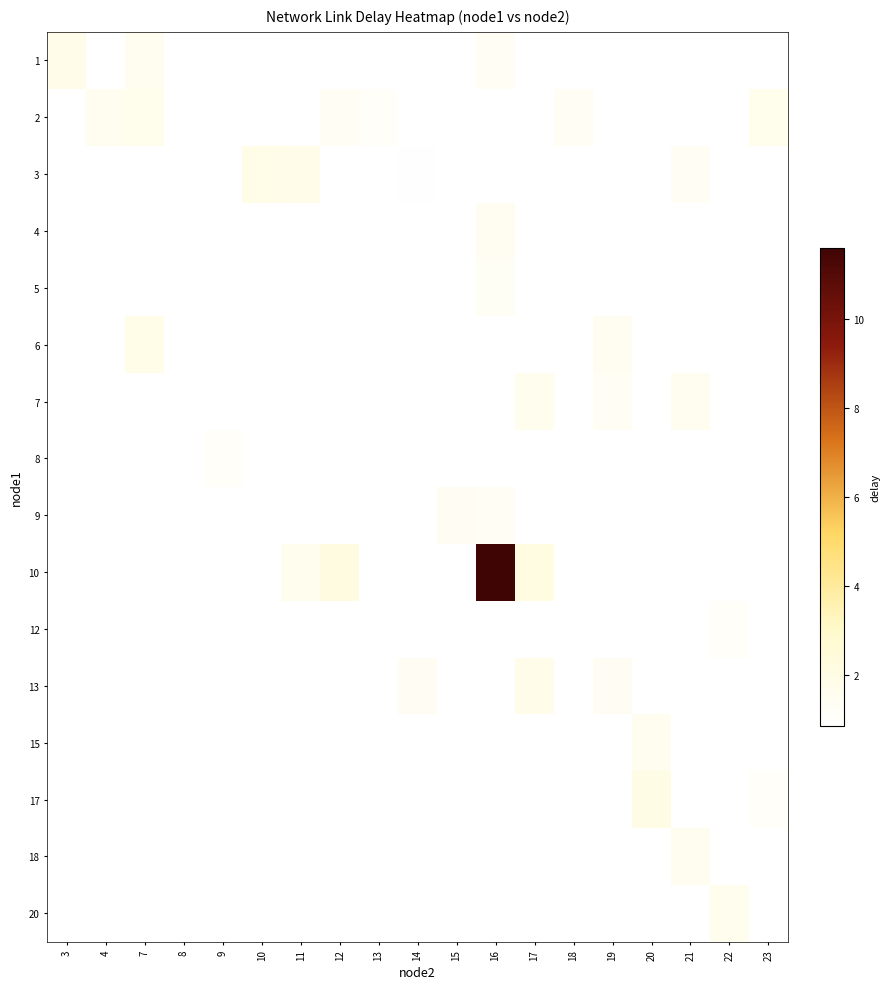

At how many categories does at least one series exceed 9?

1